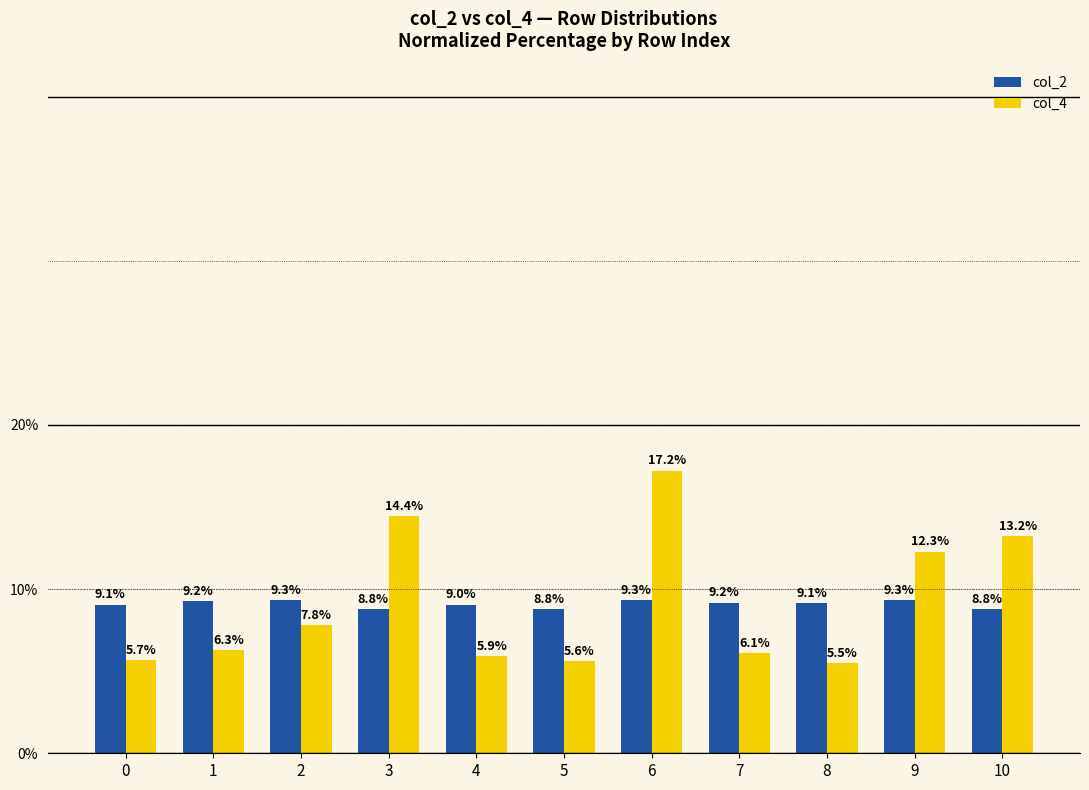

Rank the categories by col_4 value from lowest to highest.

8, 5, 0, 4, 7, 1, 2, 9, 10, 3, 6